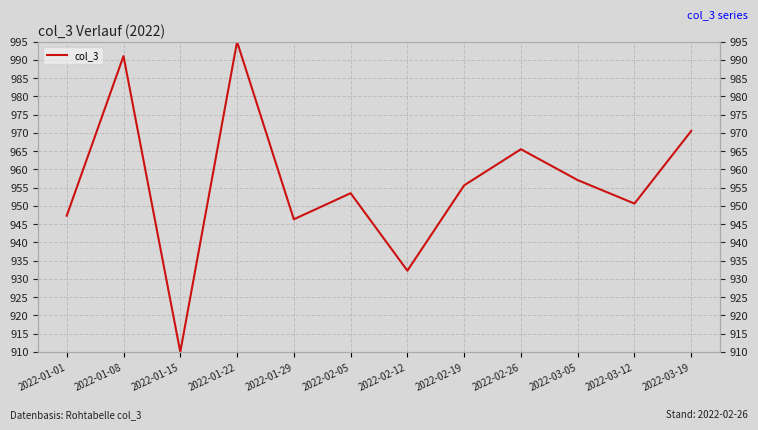

What is the change in value from 2022-01-15 to 2022-02-12?

+22.3